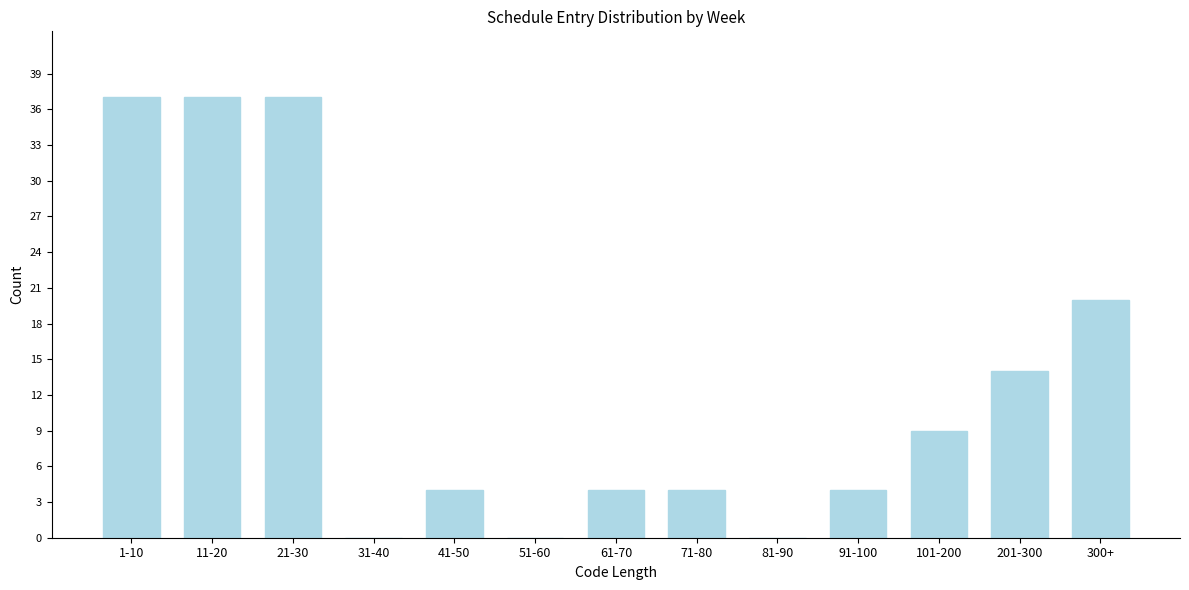

Reading right to left, list all the values displayed in this chart.

300+=20	201-300=14	101-200=9	91-100=4	81-90=0	71-80=4	61-70=4	51-60=0	41-50=4	31-40=0	21-30=37	11-20=37	1-10=37